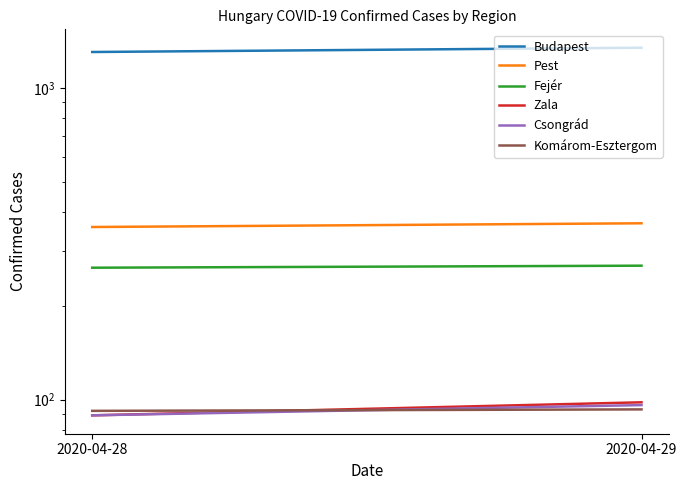

List the series in order of their peak value, highest first.

Budapest, Pest, Fejér, Zala, Csongrád, Komárom-Esztergom